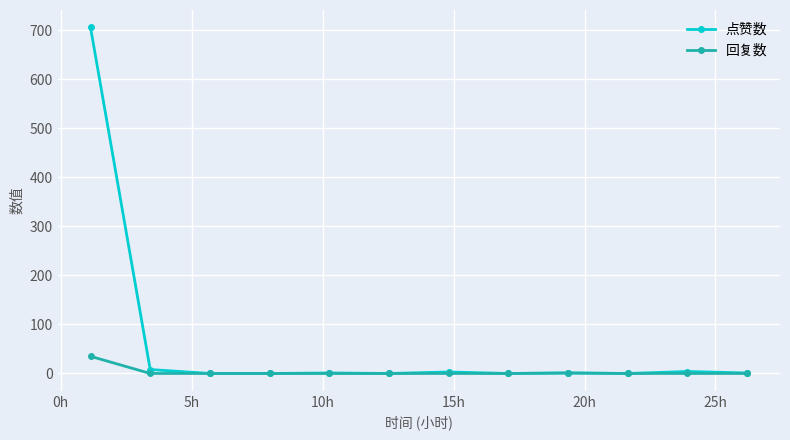

Which series has the widest spread of values?

点赞数